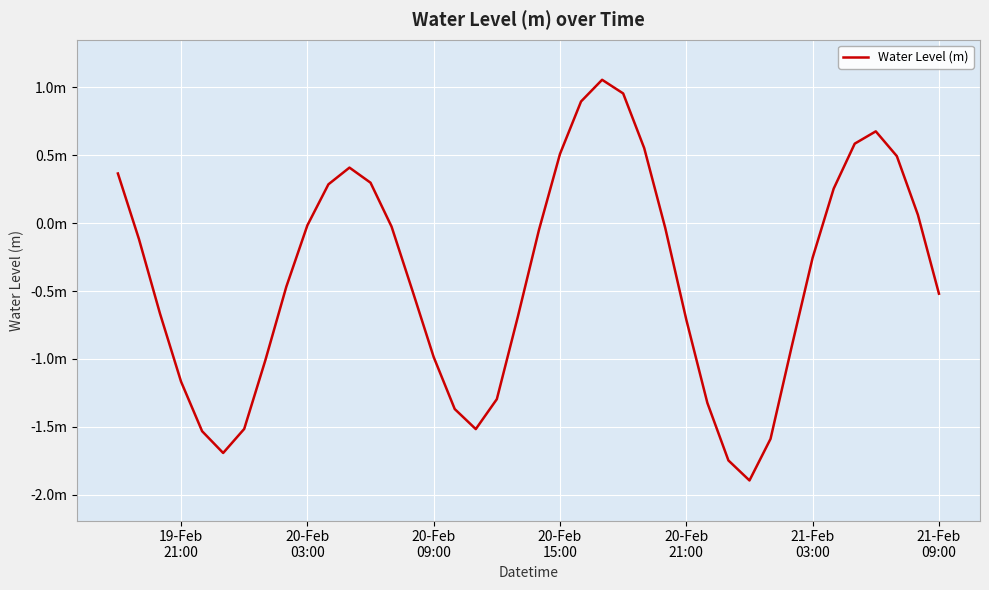

Is this an area chart (filled region under the line)?

No